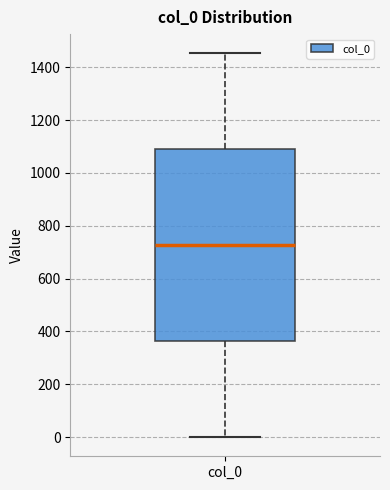

Where does the upper whisker of the box for col_0 end on the y-axis? The values are not printed on the chart, so give them approximately, as read against the axis.

1460